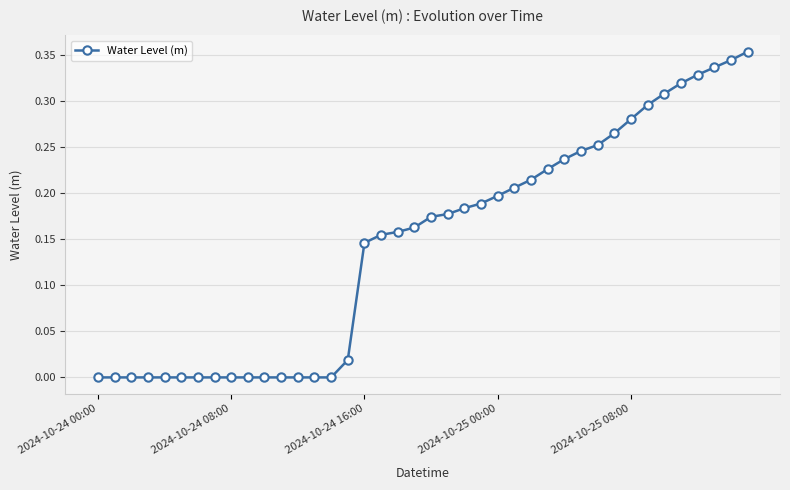

What is the sum of all values?

5.8